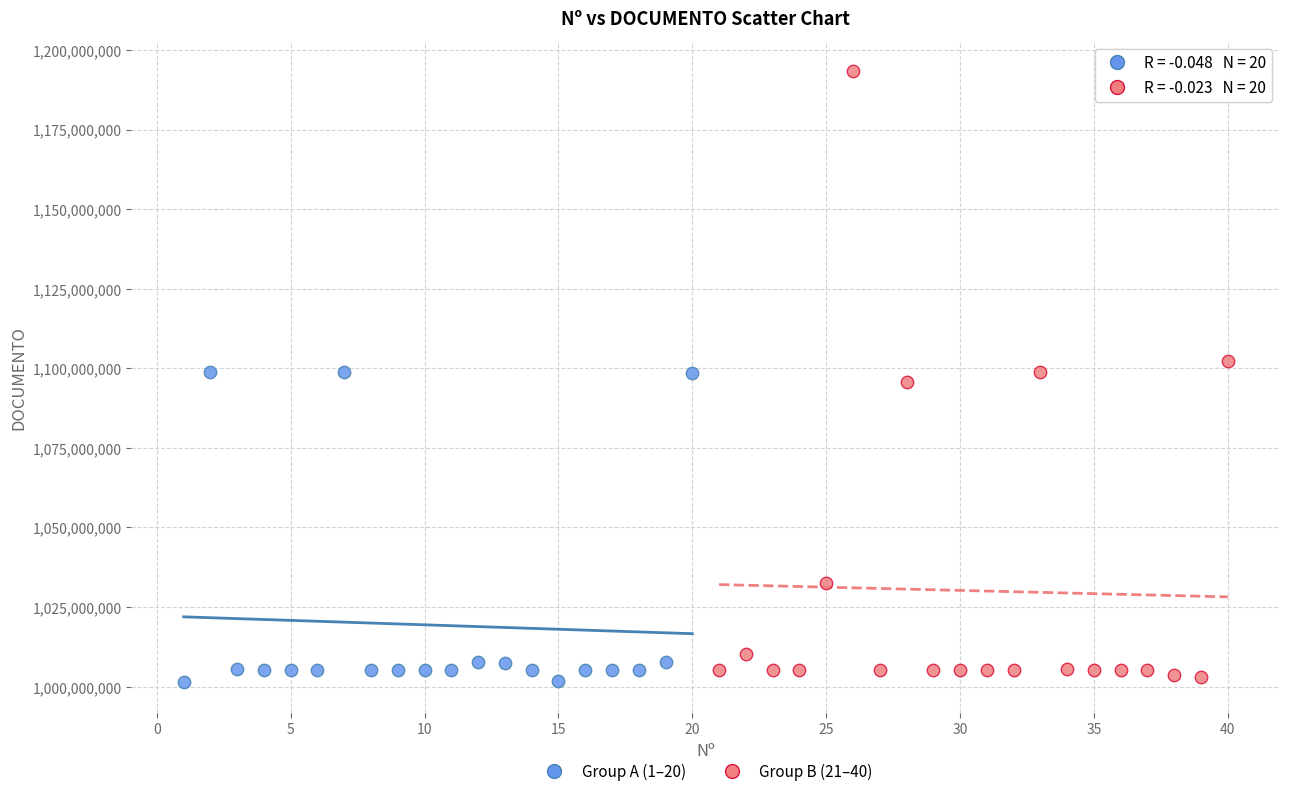

Which series has the largest Y range (max minus min)?

Group B (21–40)